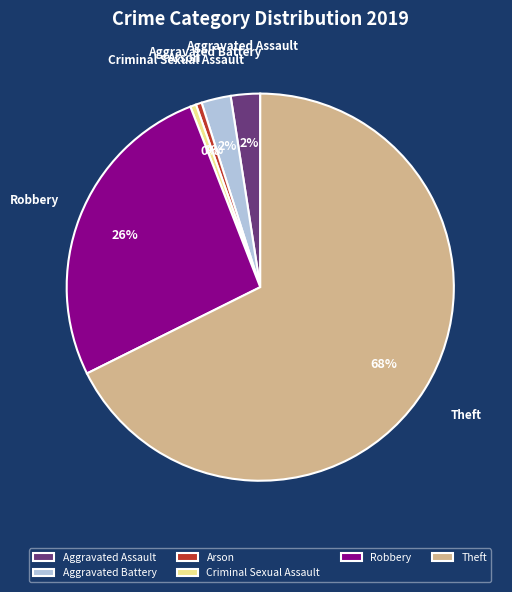

Does Theft represent more than half of the total?

Yes